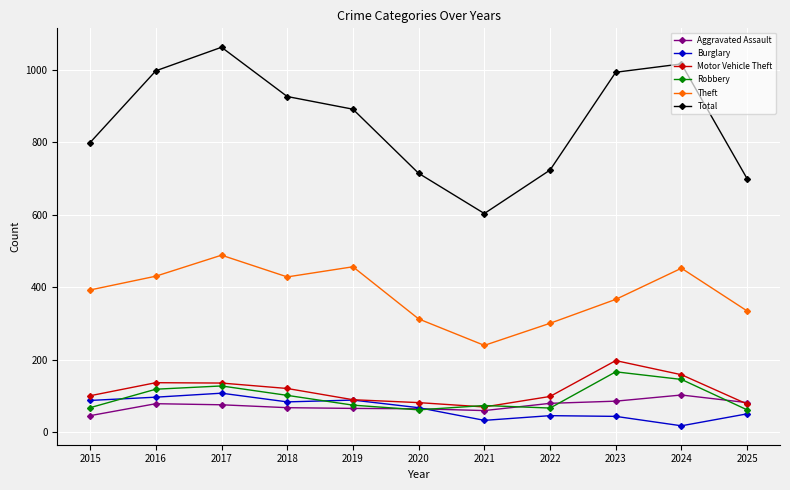

How many lines are shown in the chart?

6